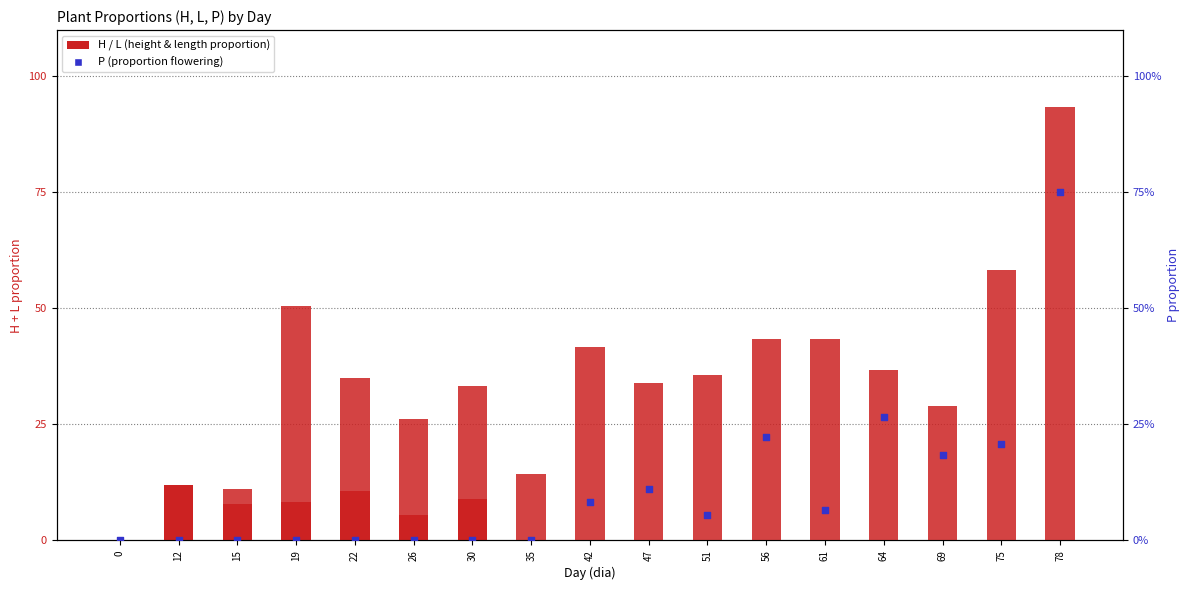

Which series has the widest spread of Y values?

L